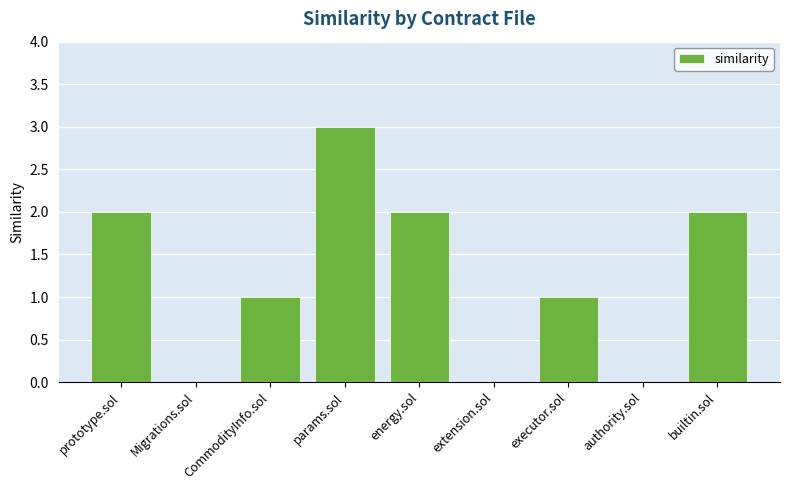

Approximately how many times larger is the value at executor.sol compared to energy.sol?

0.5